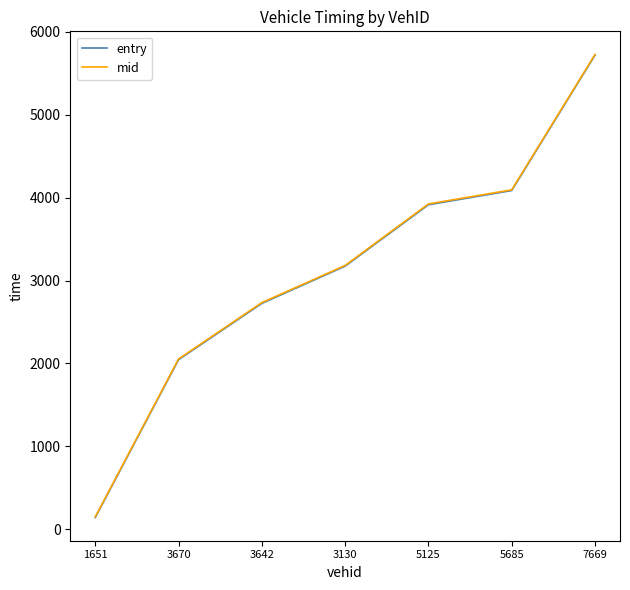

What are all the series names shown in the legend?

entry, mid